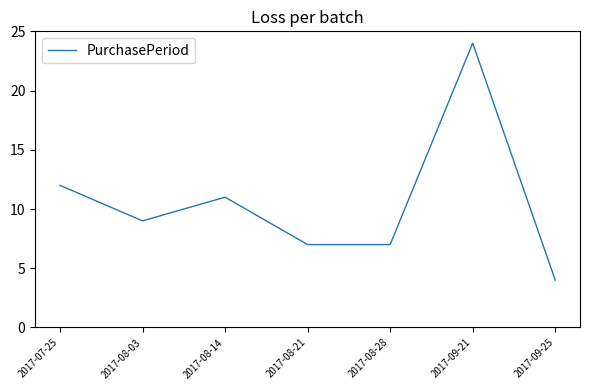

What is the difference between the values at 2017-09-21 and 2017-08-21?

17